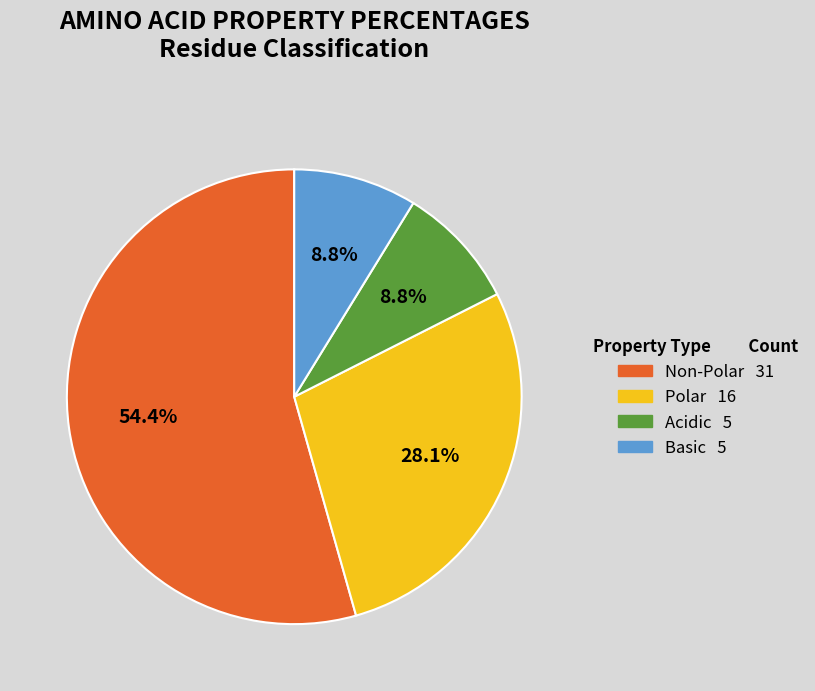

Does any single category account for the majority?

Yes